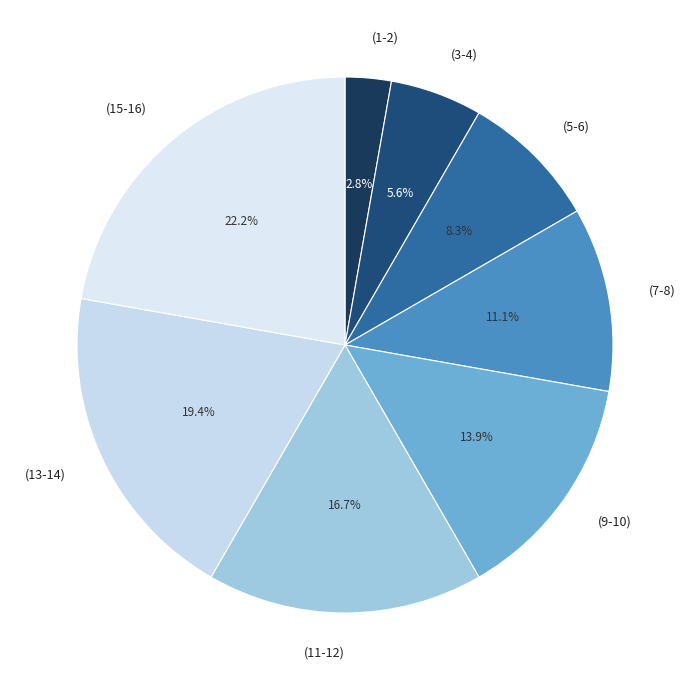

Approximately how many times larger is the value at (3-4) compared to (5-6)?

0.7